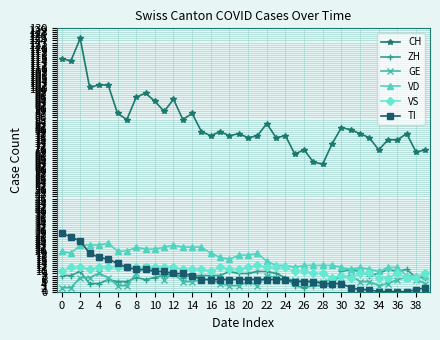

Which series has the largest range (max minus min)?

CH